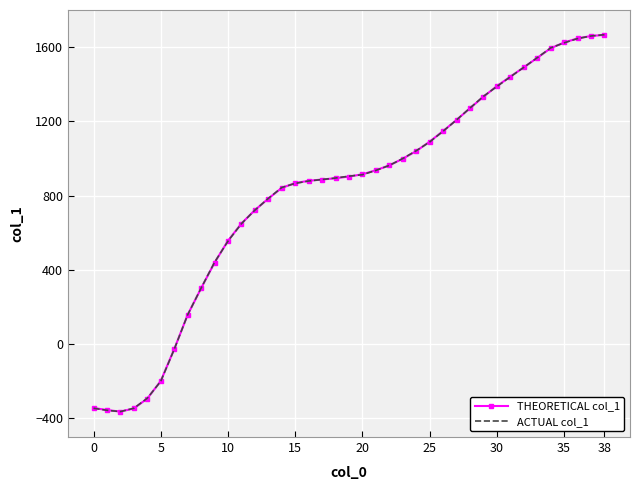

What is the highest value of the ACTUAL col_1 series?

1667